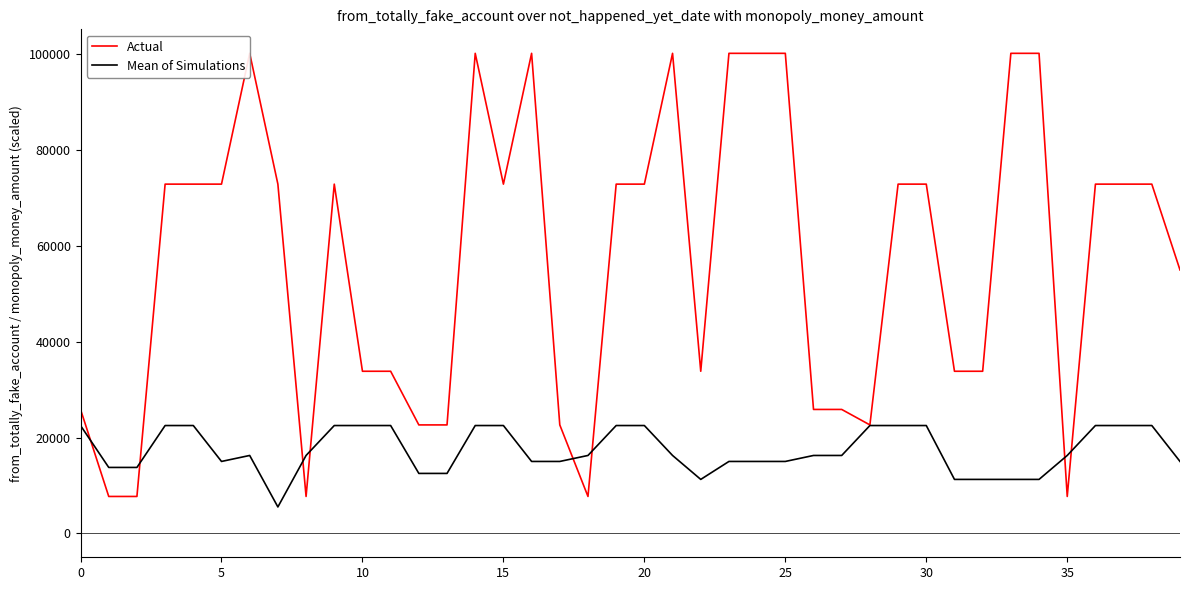

Is it true that Mean of Simulations equals 22500 at 9?

True